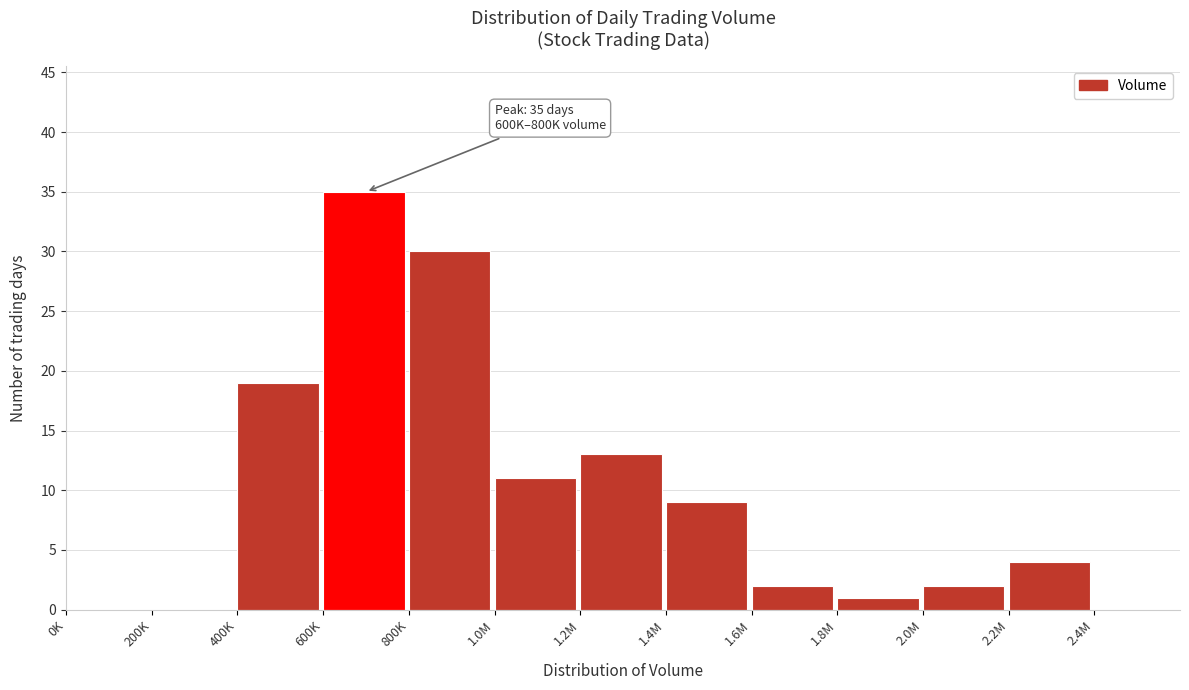

Reading left to right, extract all data points from this chart.

0K=0	200K=0	400K=19	600K=35	800K=30	1.0M=11	1.2M=13	1.4M=9	1.6M=2	1.8M=1	2.0M=2	2.2M=4